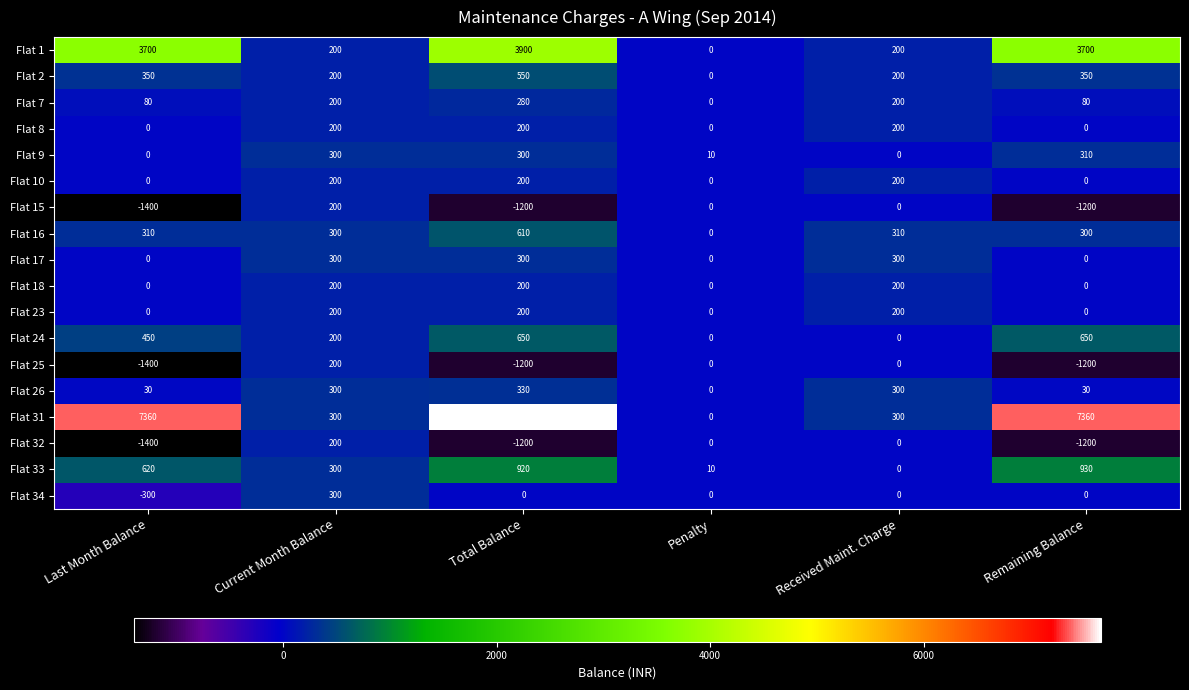

Between Total Balance and Received Maint. Charge, which series saw the biggest shift?

Flat 31